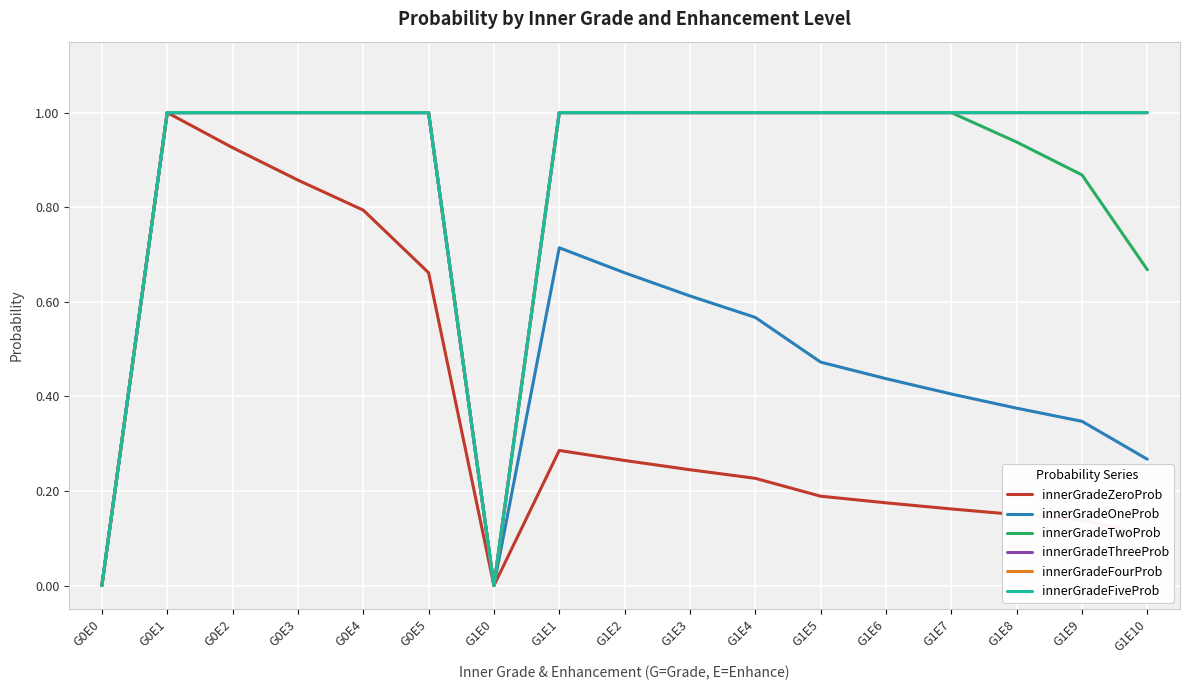

Does the chart have visible grid lines?

Yes